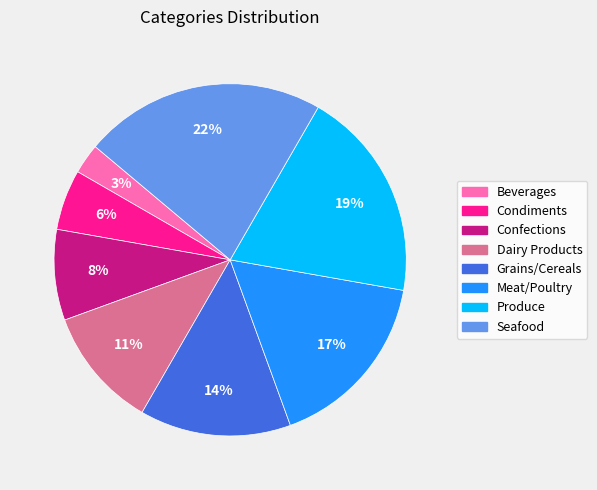

Between Condiments and Meat/Poultry, which is larger?

Meat/Poultry